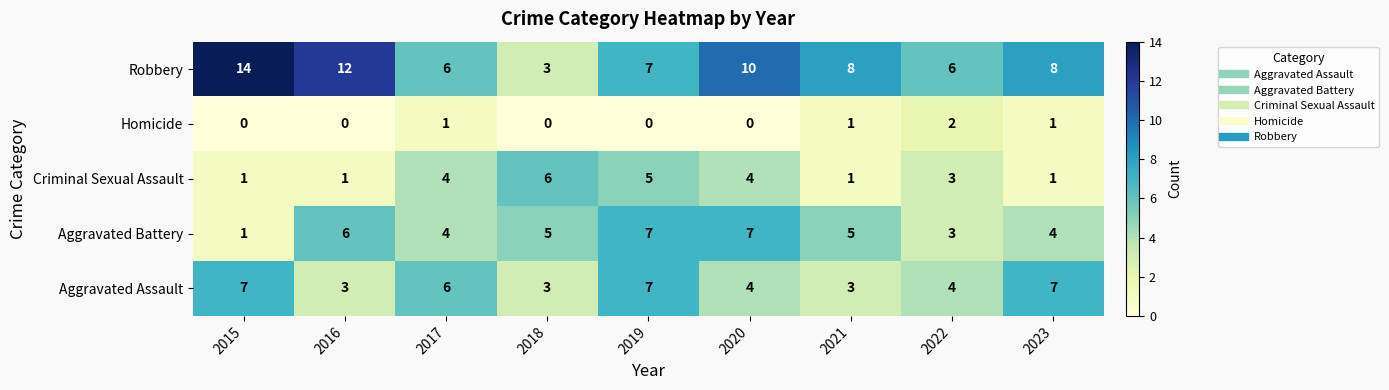

What is the lowest value of the Robbery series?

3